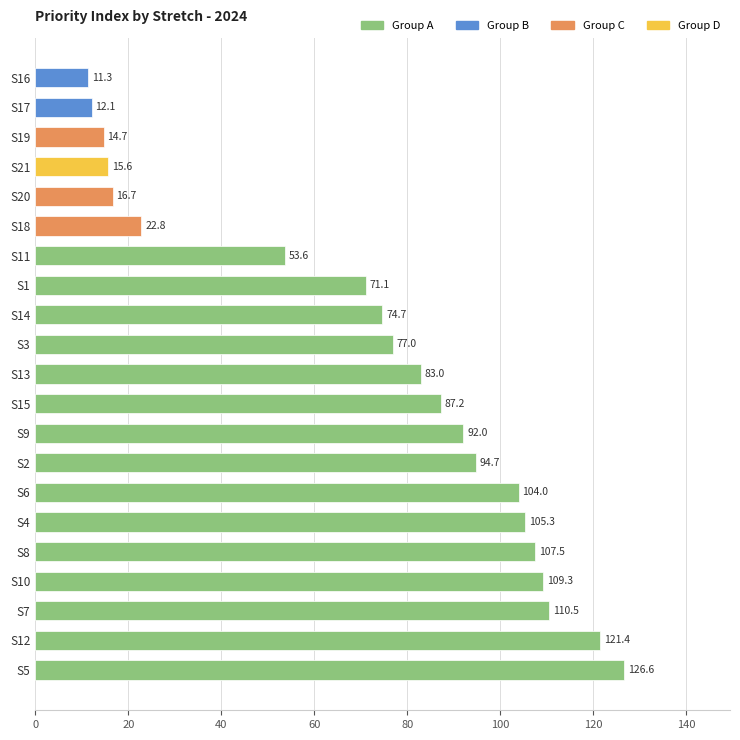

The chart shows a value of 41.5 at S10. True or false?

False